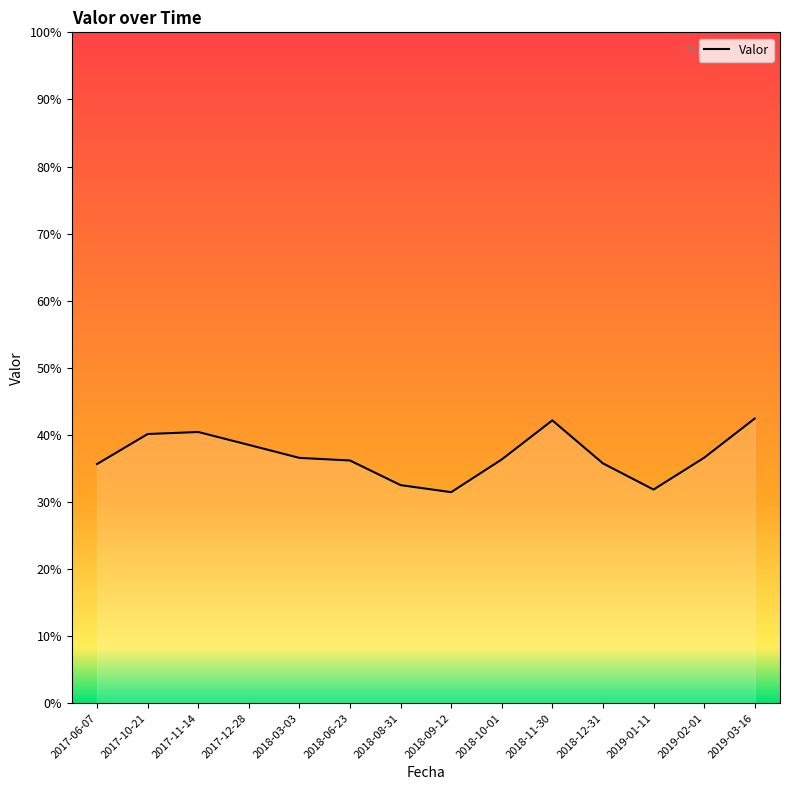

Rank the categories by value from lowest to highest.

2018-09-12, 2019-01-11, 2018-08-31, 2017-06-07, 2018-12-31, 2018-06-23, 2018-10-01, 2018-03-03, 2019-02-01, 2017-12-28, 2017-10-21, 2017-11-14, 2018-11-30, 2019-03-16